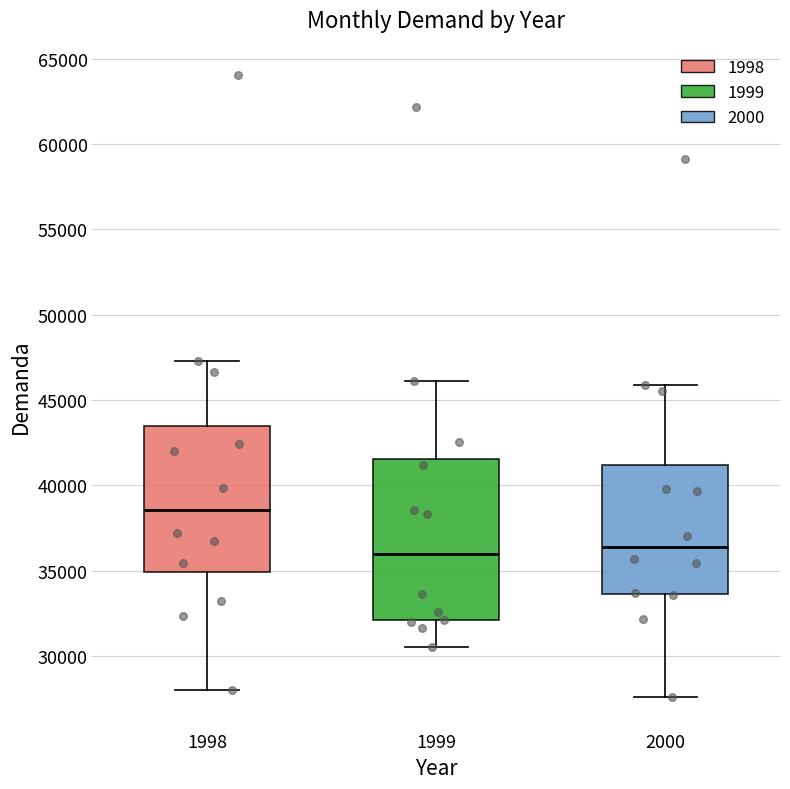

Reading left to right, transcribe this box plot: for each box, give where its median line is, the range the box spans, and where its two whiskers end, as read against the y-axis. The values are not printed on the chart, so give them approximately, as read against the axis.

1998: median 38500, box 35000 to 43500, whiskers 28000 to 47500
1999: median 36000, box 32000 to 41500, whiskers 30500 to 46000
2000: median 36500, box 33500 to 41000, whiskers 27500 to 46000